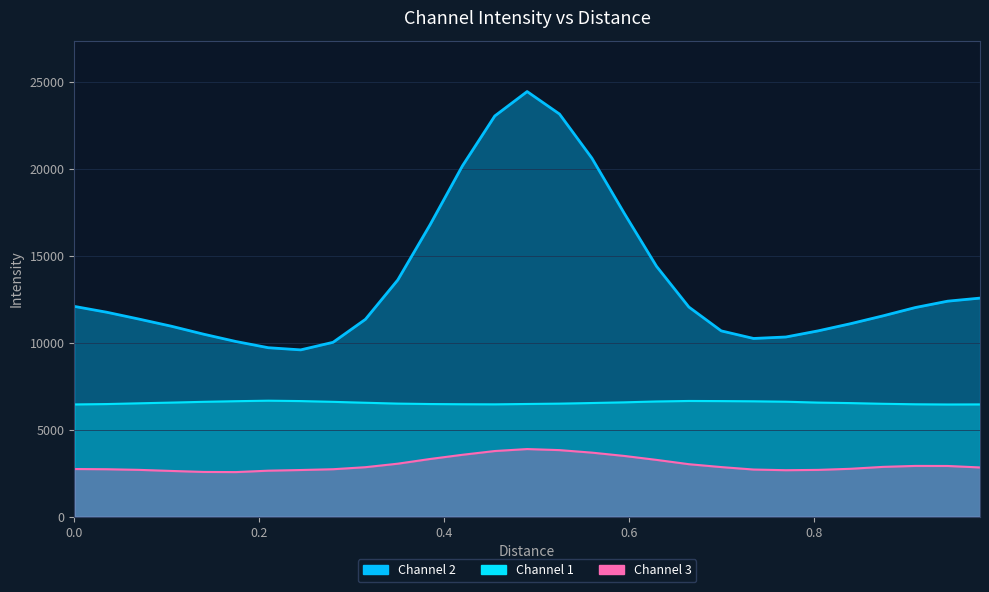

Reading right to left, extract all data points from this chart.

Channel 1: 6462.3	6457.5	6469.3	6497.3	6537.5	6566.2	6615.8	6640.5	6652.3	6659.7	6631.0	6580.6	6541.8	6506.8	6486.5	6466.3	6471.6	6483.4	6508.3	6556.8	6609.2	6653.4	6675.6	6646.7	6610.1	6566.0	6525.3	6481.8	6460.6
Channel 2: 12572.6	12396.3	12030.7	11552.1	11102.4	10691.3	10337.5	10252.4	10688.6	12059.0	14399.9	17454.4	20623.4	23154.6	24446.5	23044.2	20177.0	16792.4	13614.4	11352.3	10031.5	9596.8	9720.3	10076.4	10497.6	10957.0	11366.7	11761.4	12096.5
Channel 3: 2837.6	2922.3	2925.5	2870.7	2760.8	2697.5	2679.1	2718.0	2858.7	3024.8	3272.4	3499.9	3690.1	3834.2	3895.1	3781.4	3565.9	3324.2	3053.7	2852.3	2735.1	2690.1	2652.3	2570.8	2579.7	2637.1	2698.8	2735.1	2747.6